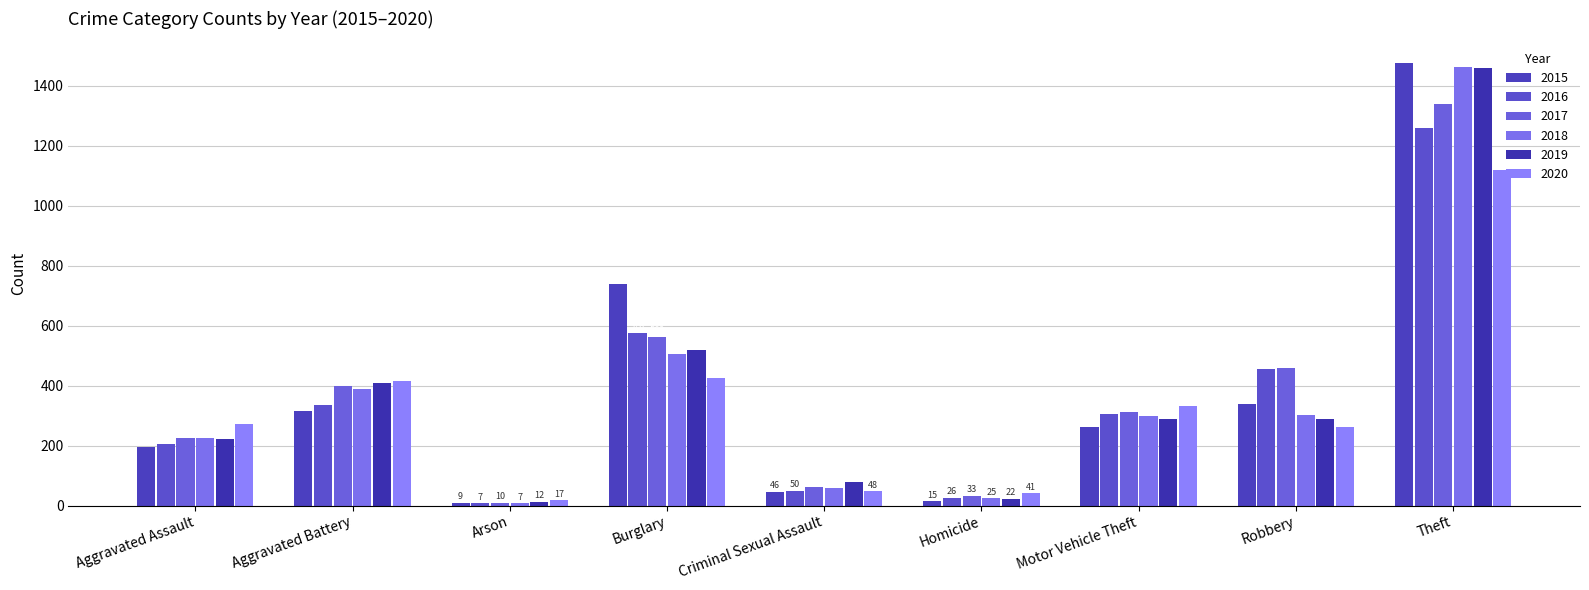

At how many categories does at least one series exceed 839?

1